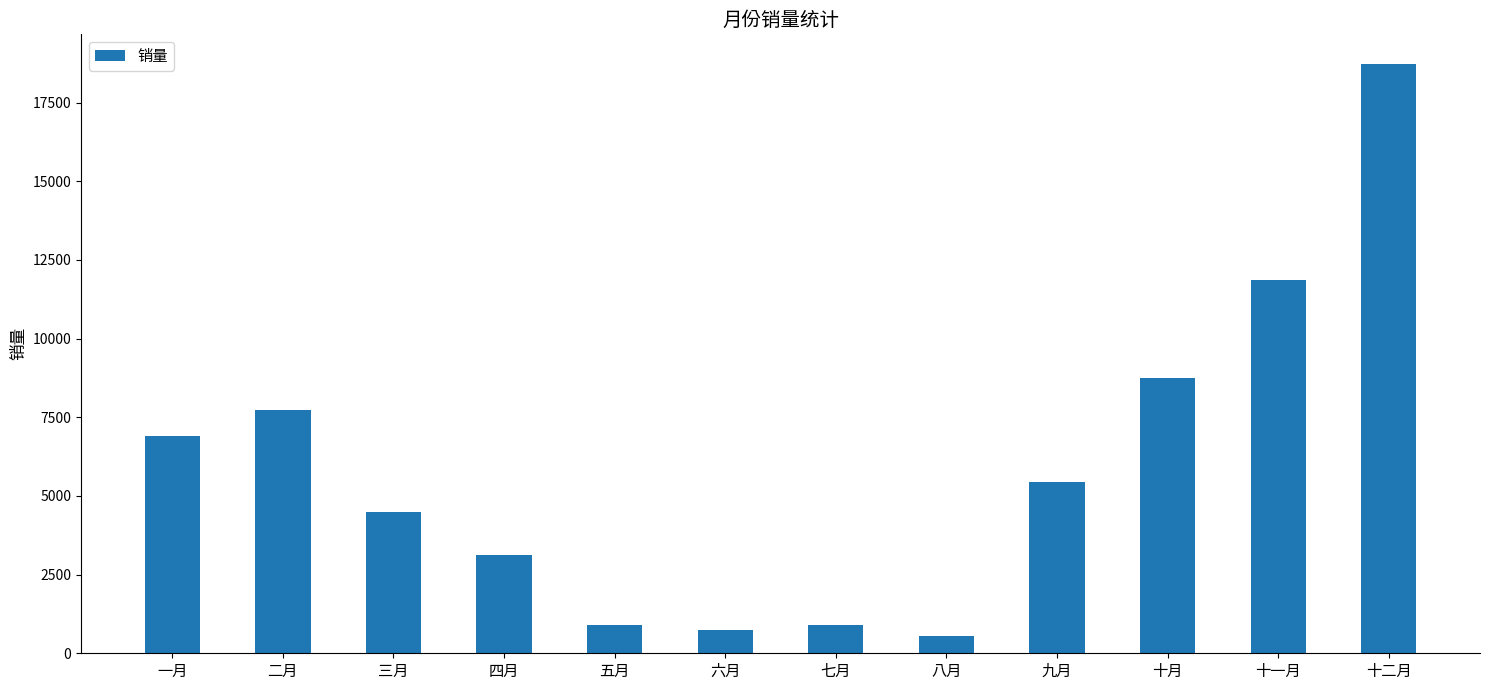

The chart shows a value of 6897 at 一月. True or false?

True